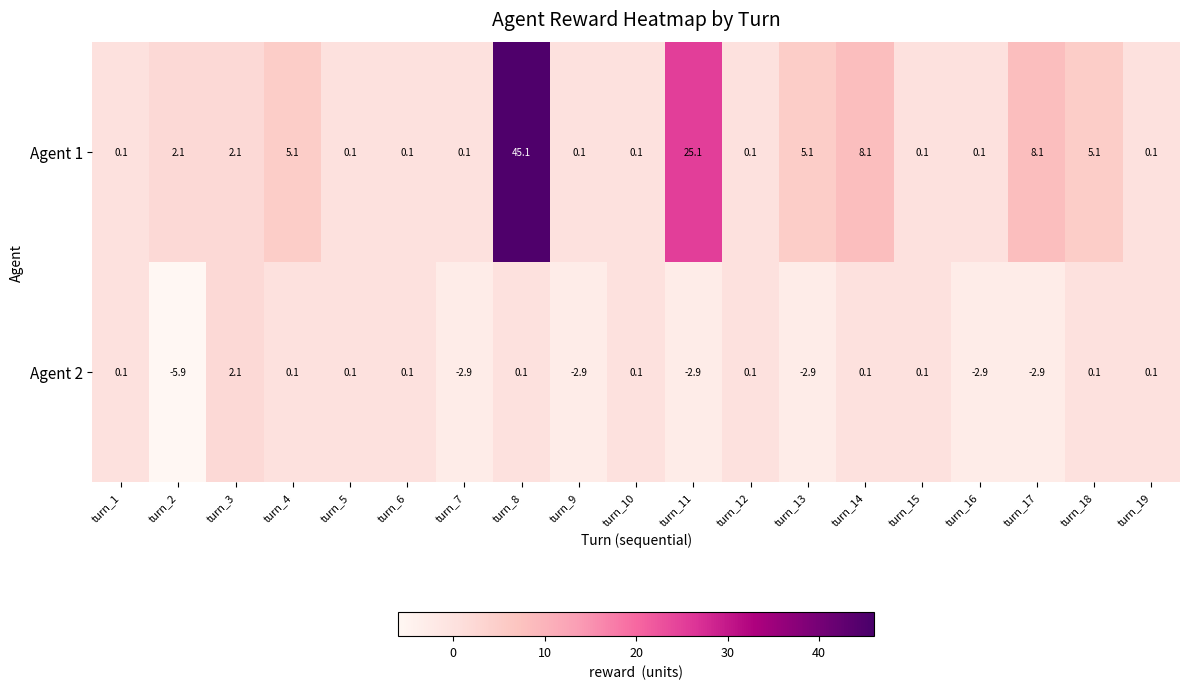

At which category is the sum across all series the highest?

turn_8